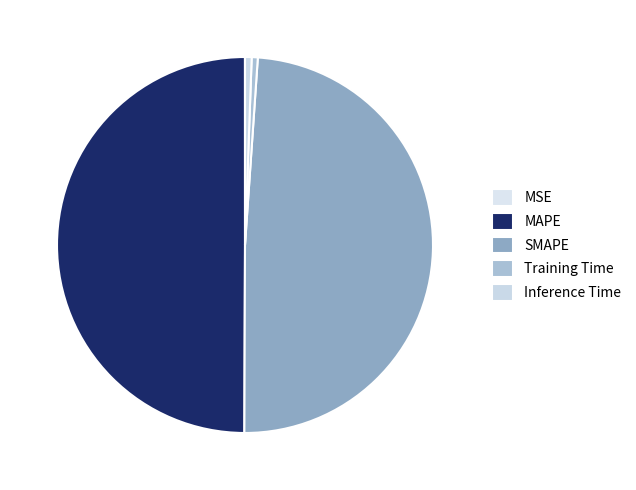

What percentage do MSE and Training Time together represent?

0.5%